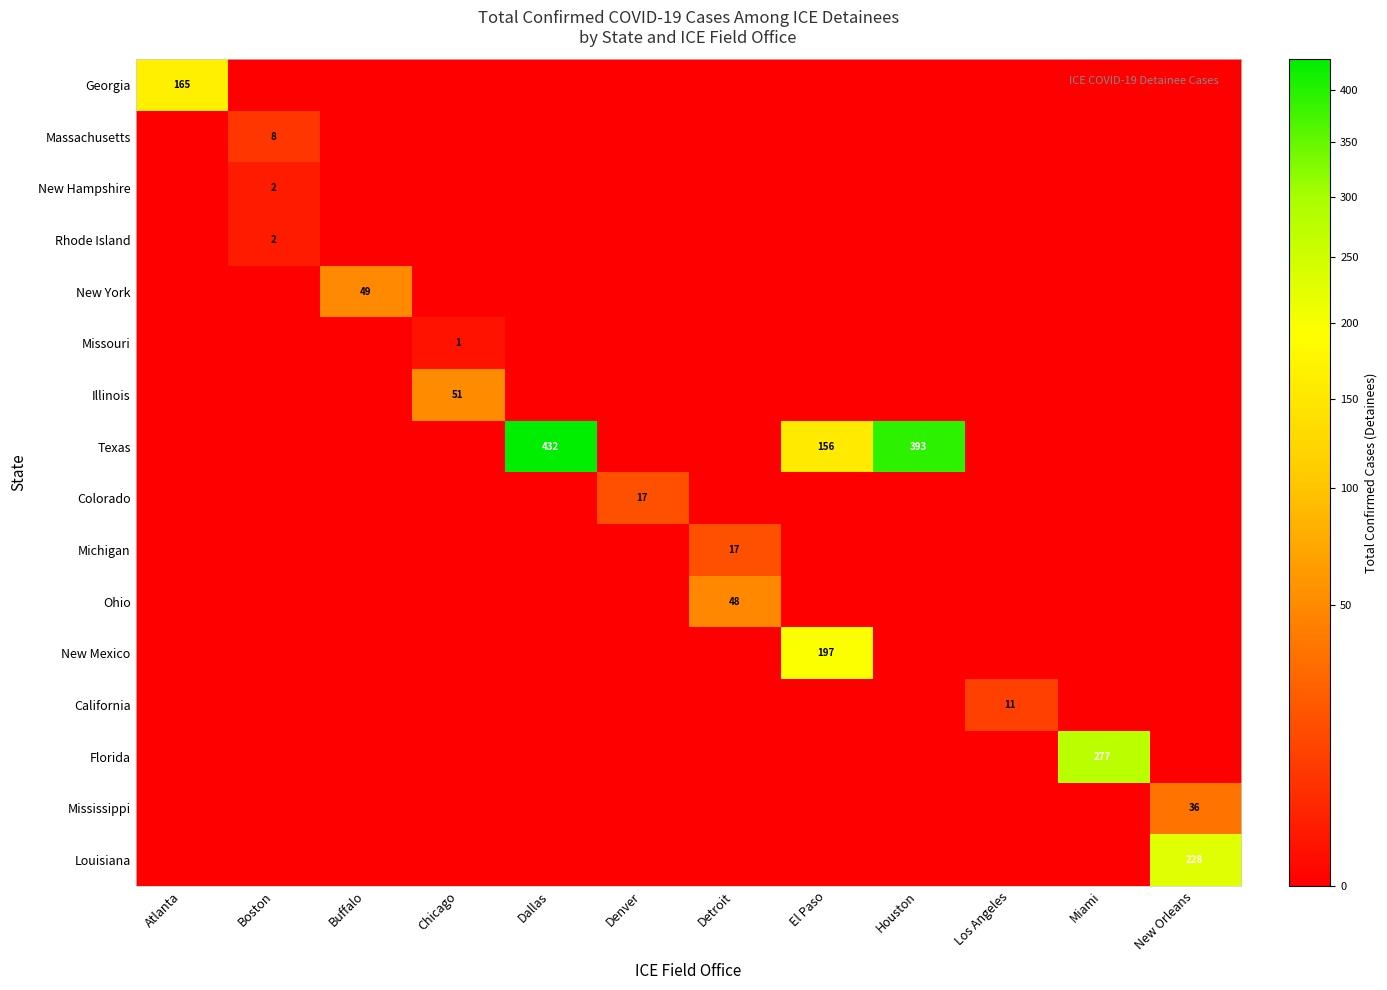

What is the total value across all series at Miami?

277